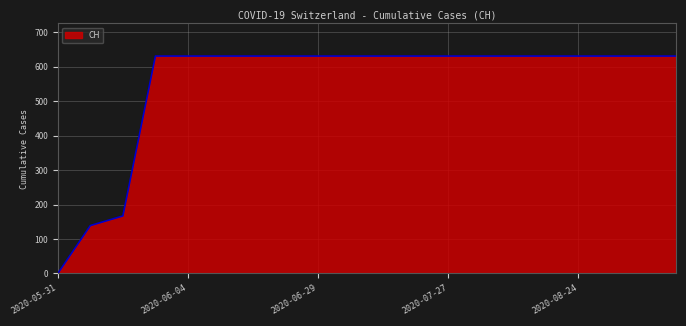

What is the greatest value displayed?

631